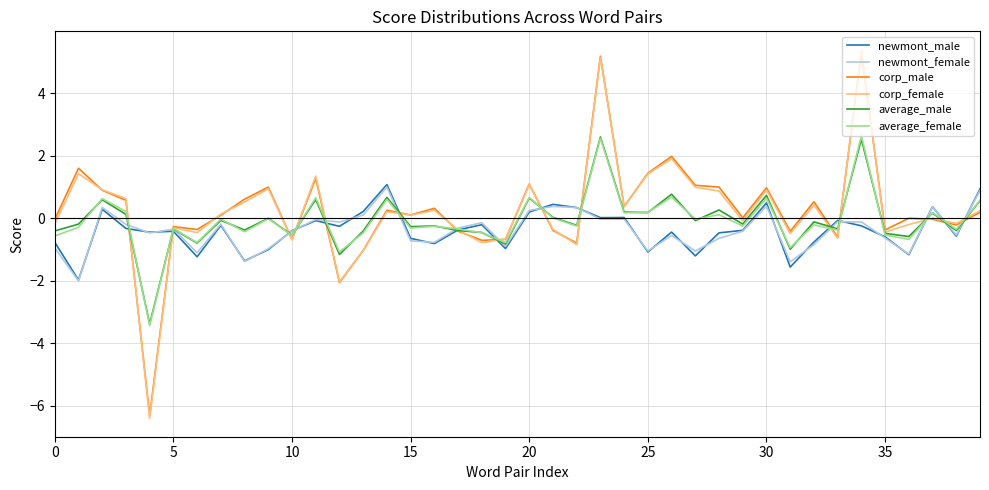

What is the greatest value displayed?

5.4